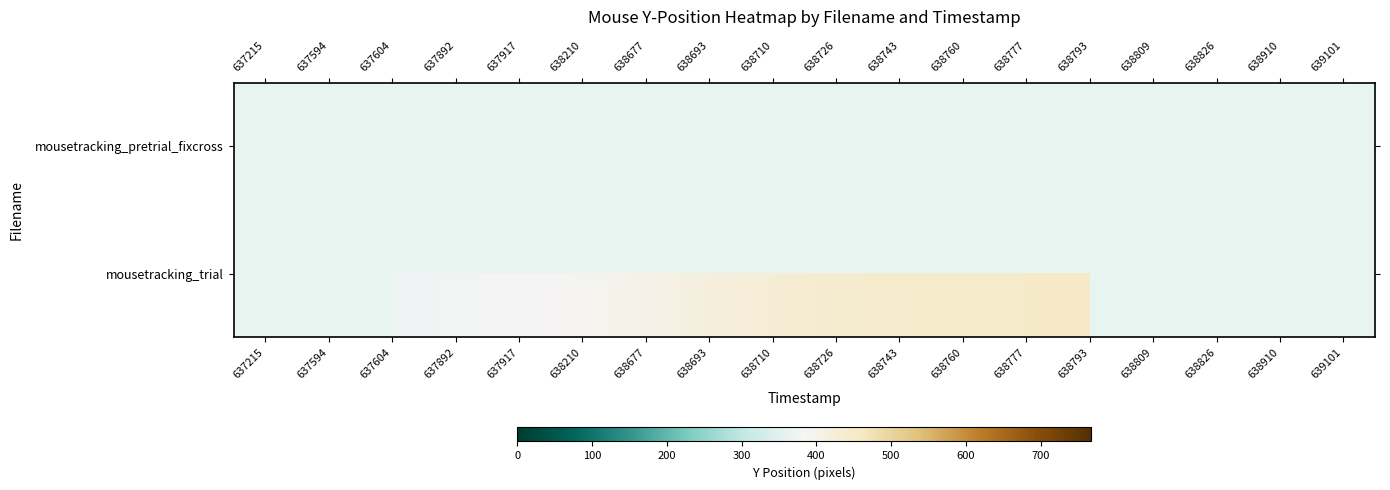

Which label corresponds to the smallest value in the chart?

637604